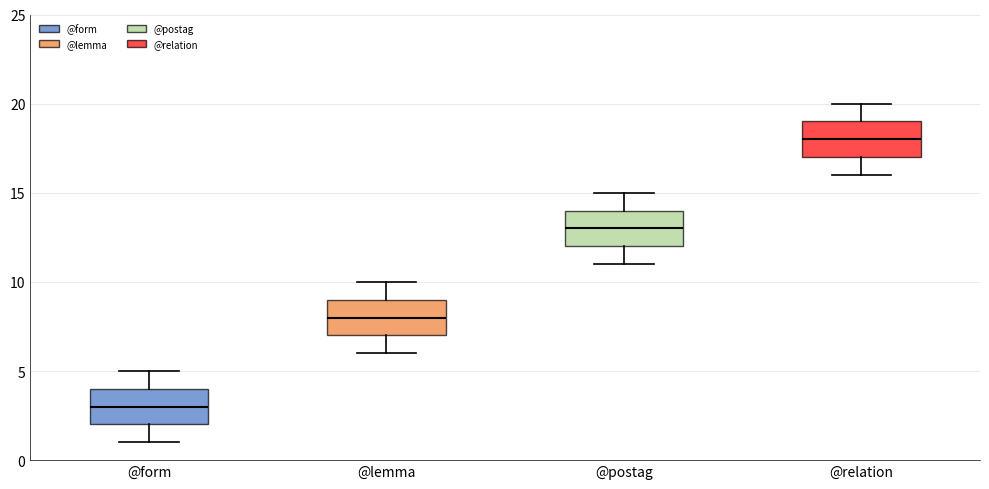

Where does the lower whisker of the box for @form end on the y-axis? The values are not printed on the chart, so give them approximately, as read against the axis.

1